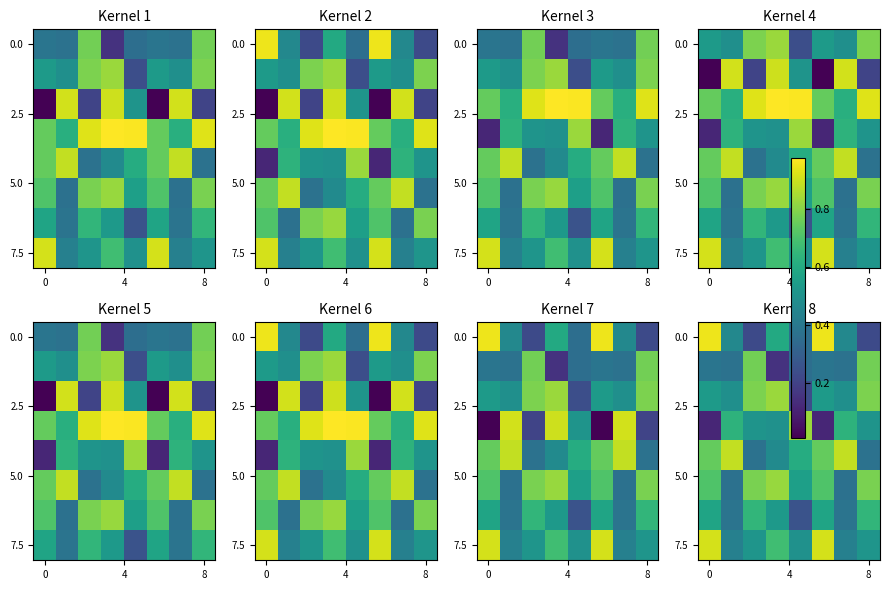

What is the difference between the highest and lowest values at 3?

0.7